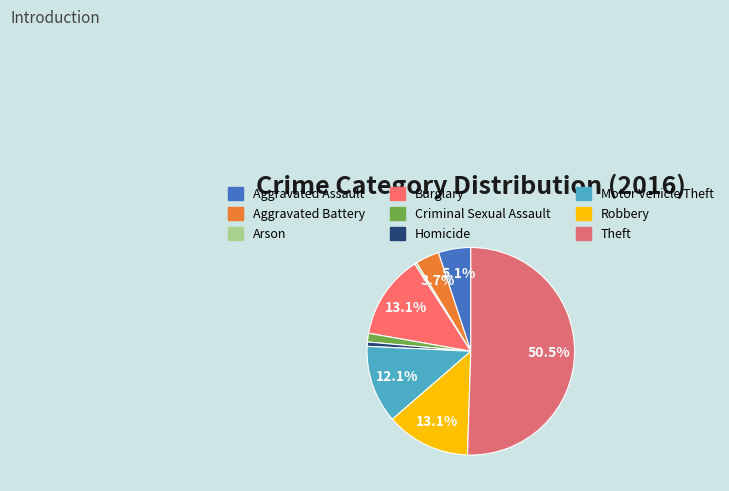

Which has a higher value, Motor Vehicle Theft or Theft?

Theft